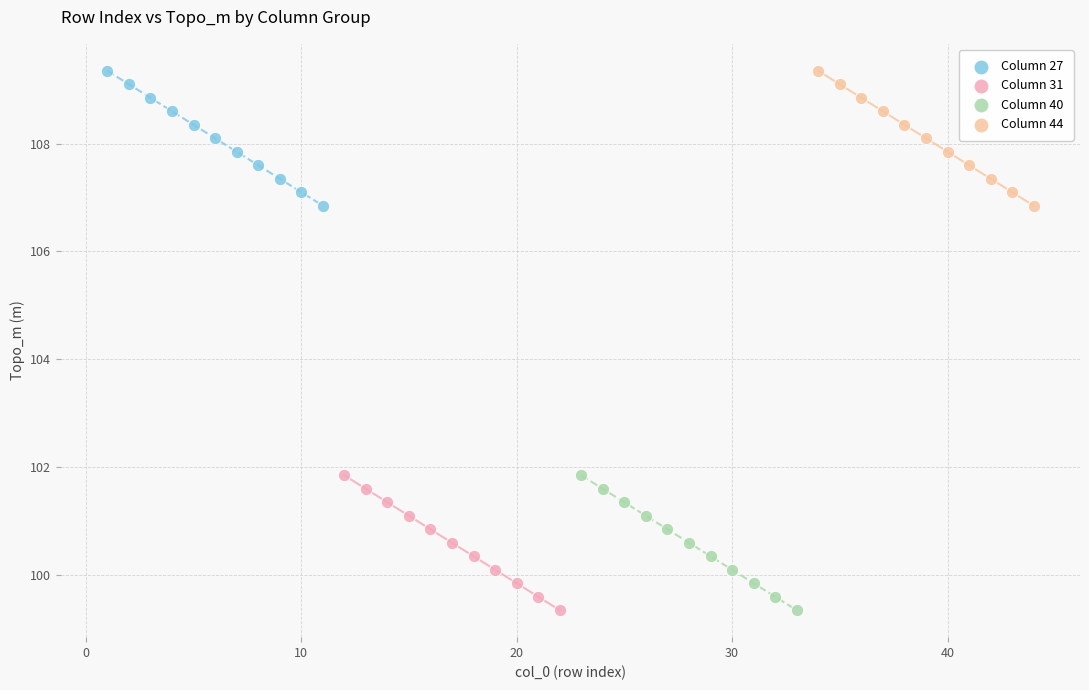

What are all the series names shown in the legend?

Column 27, Column 31, Column 40, Column 44